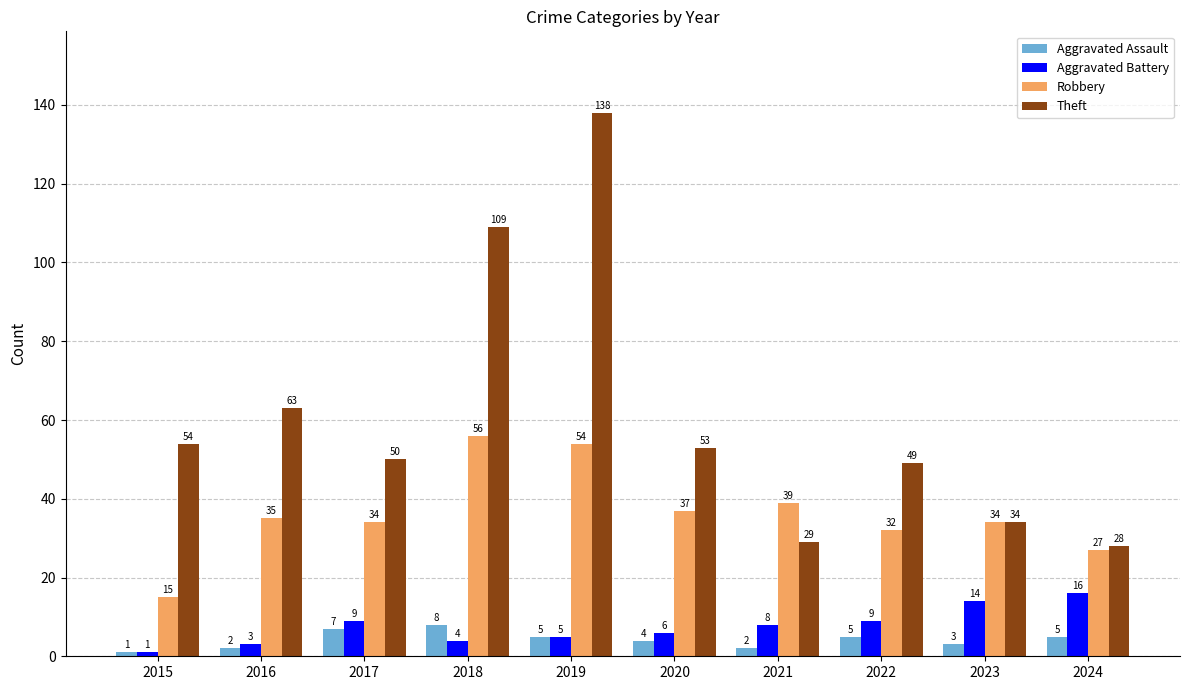

Which series has the widest spread of values?

Theft